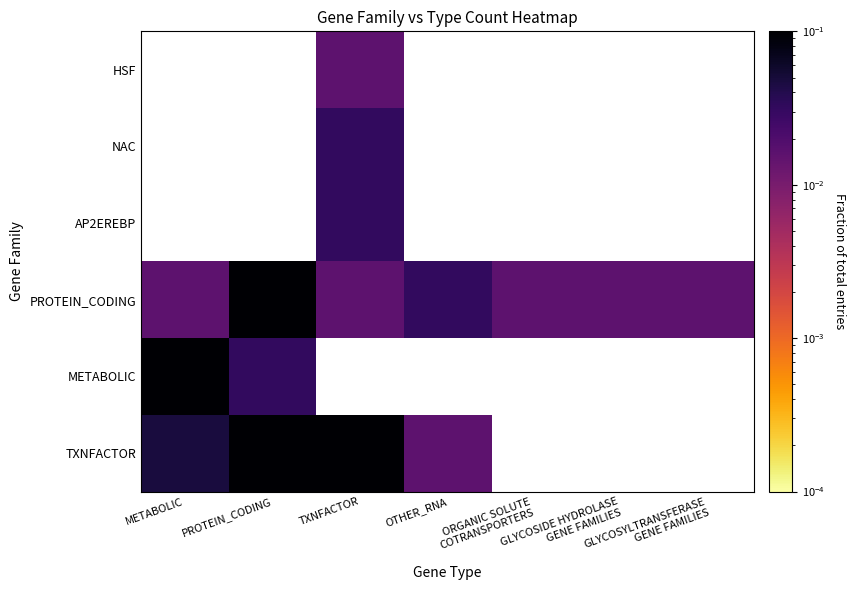

The value of PROTEIN_CODING at TXNFACTOR is 0.0. True or false?

False